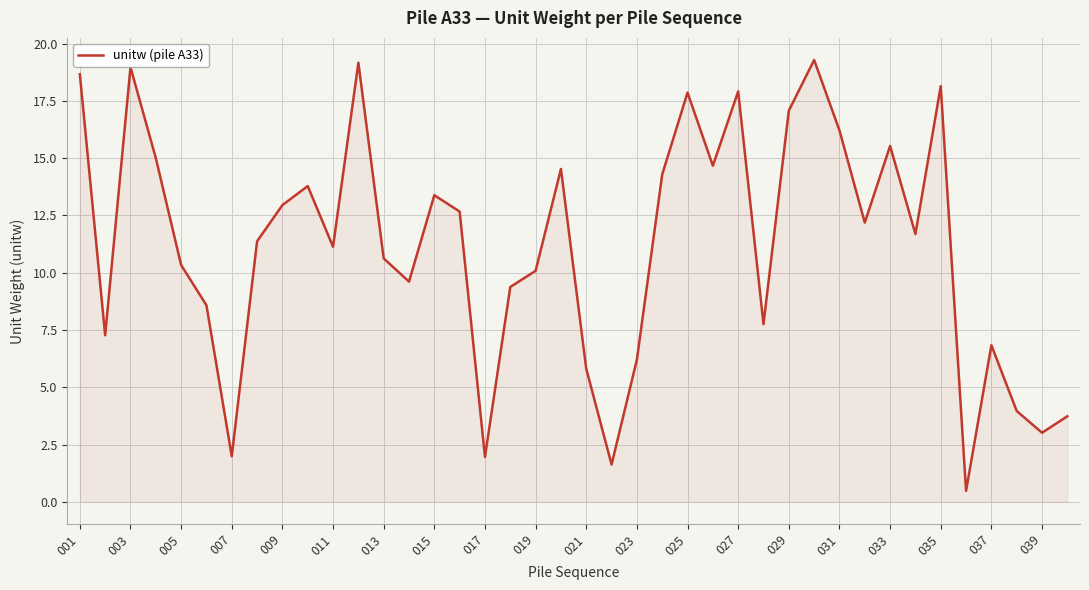

What is the smallest value displayed?

0.5